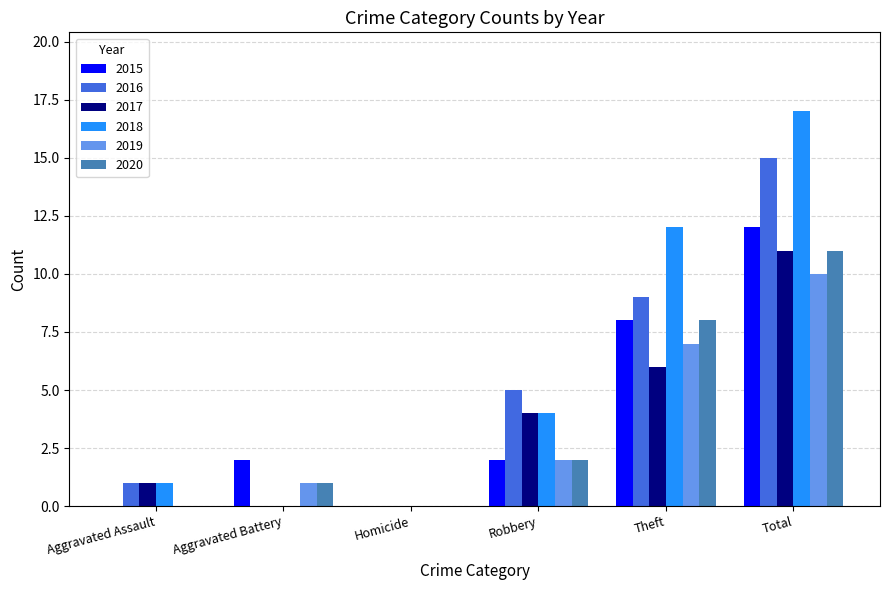

Count the number of data series in this chart.

6